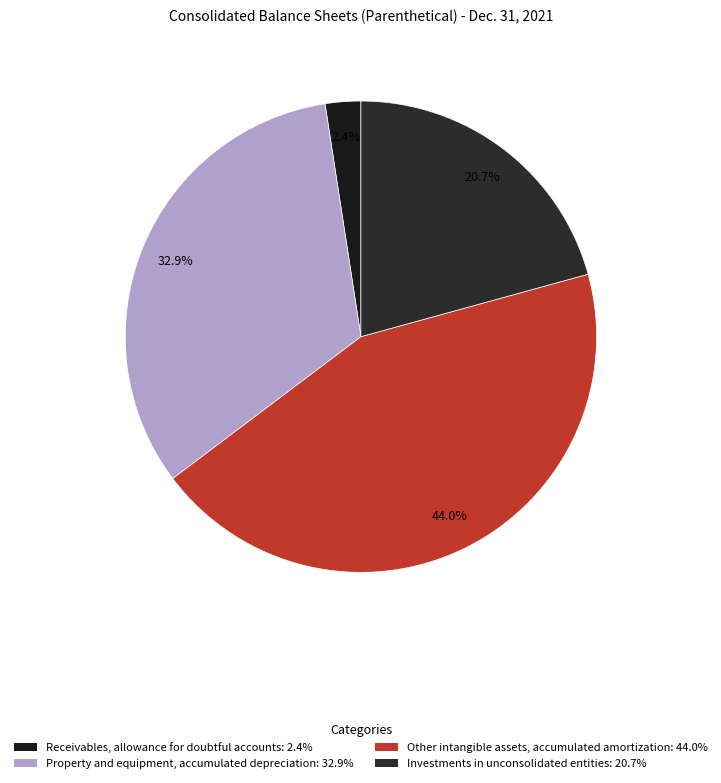

Do Investments in unconsolidated entities and Receivables, allowance for doubtful accounts together represent more than half of the pie?

No